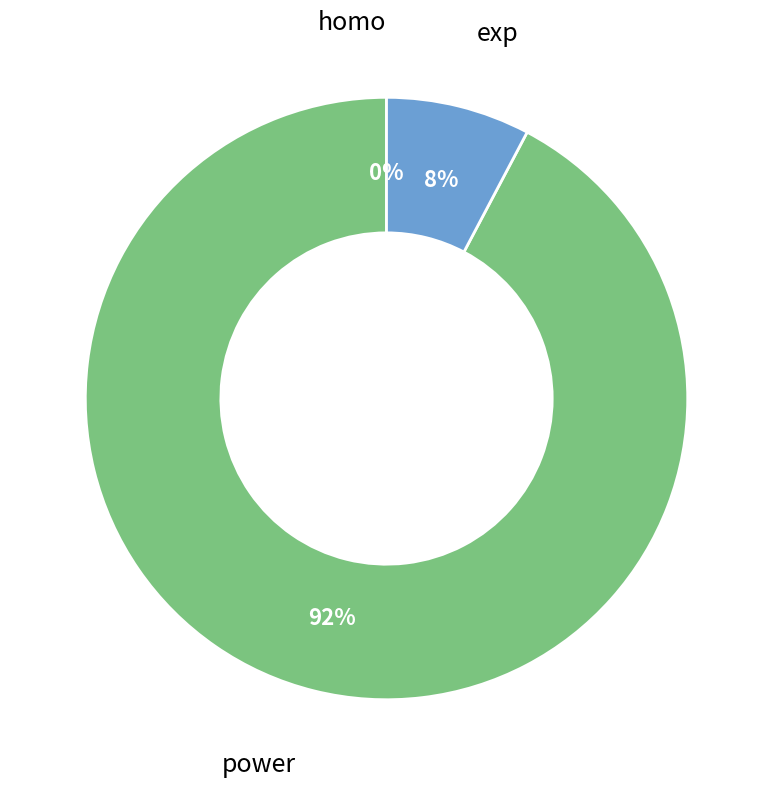

The power slice represents 92% of the pie. True or false?

True